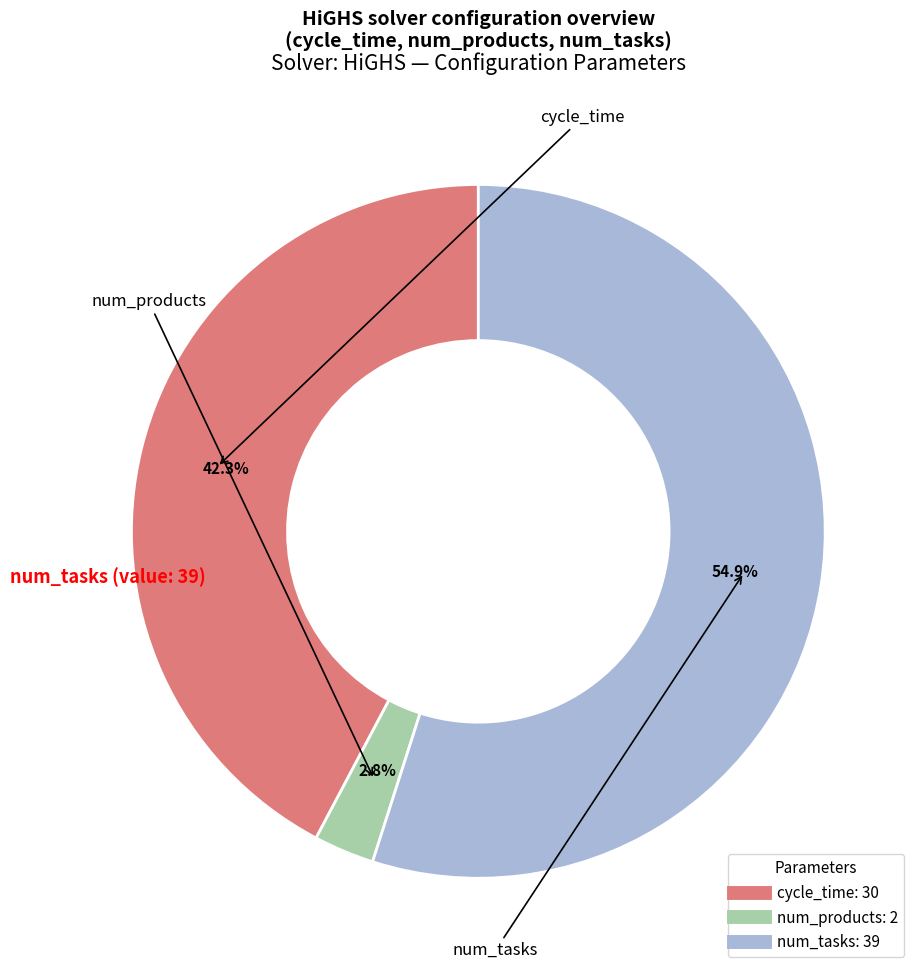

Rank the categories by value from highest to lowest.

num_tasks, cycle_time, num_products